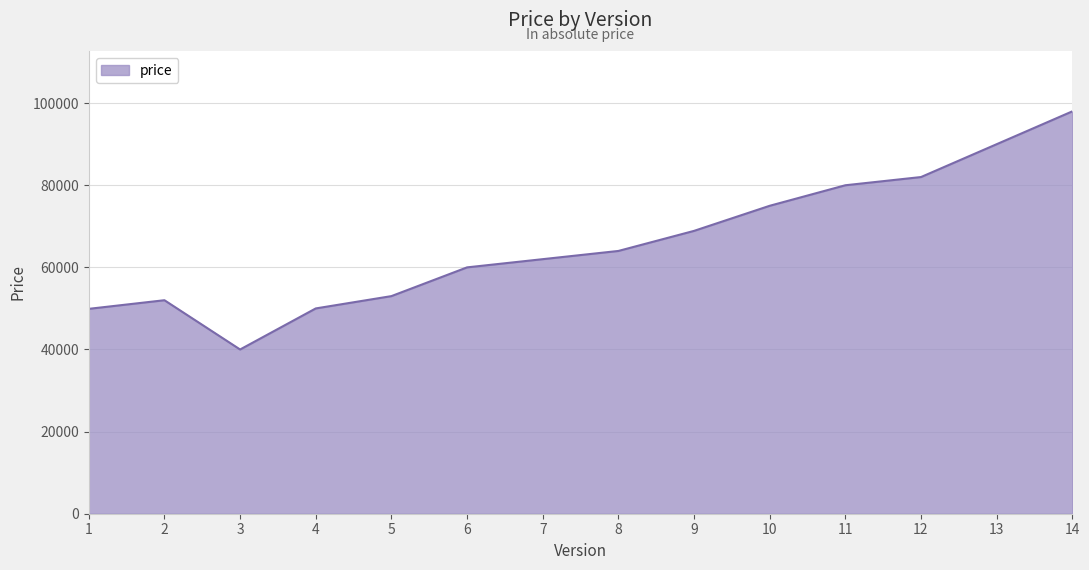

What is the difference between the values at 4 and 11?

30000